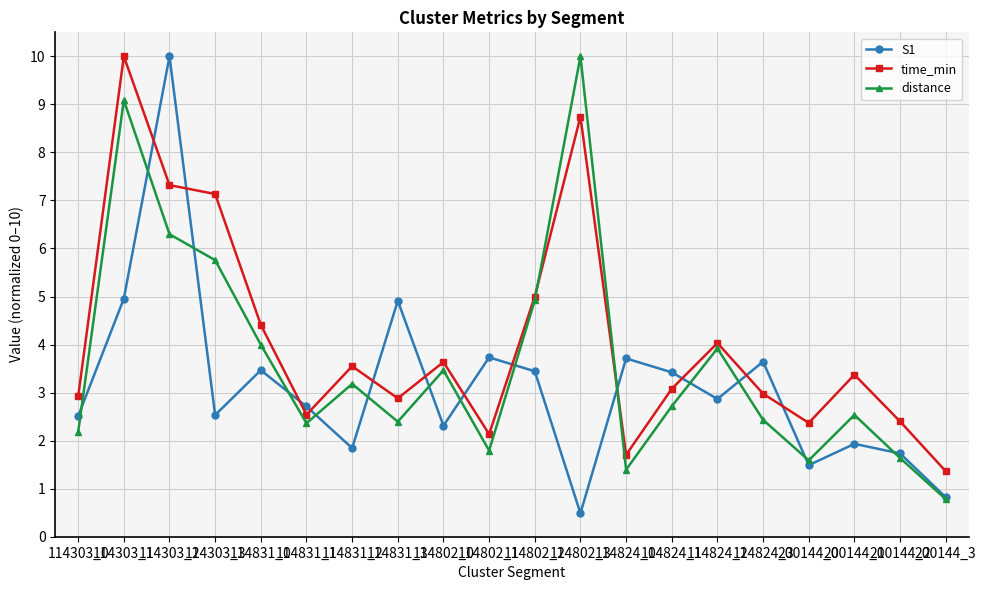

Rank the series by their average value, from highest to lowest.

time_min, distance, S1